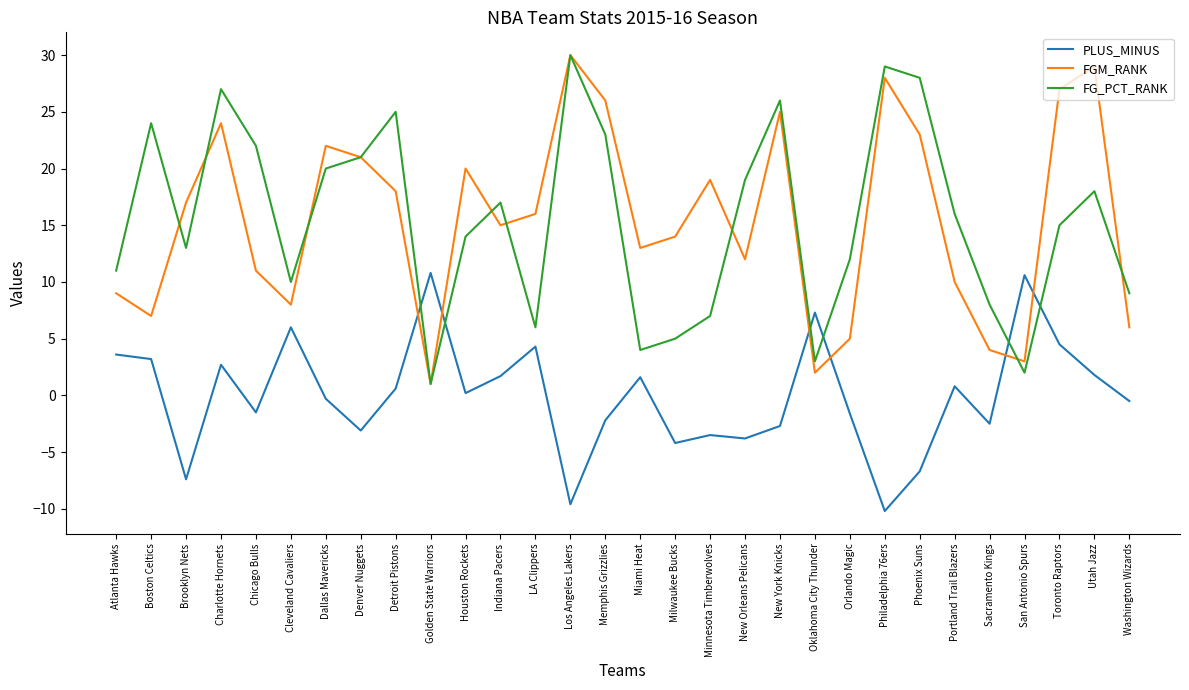

What is the sum of the PLUS_MINUS values at Toronto Raptors and Golden State Warriors?

15.3